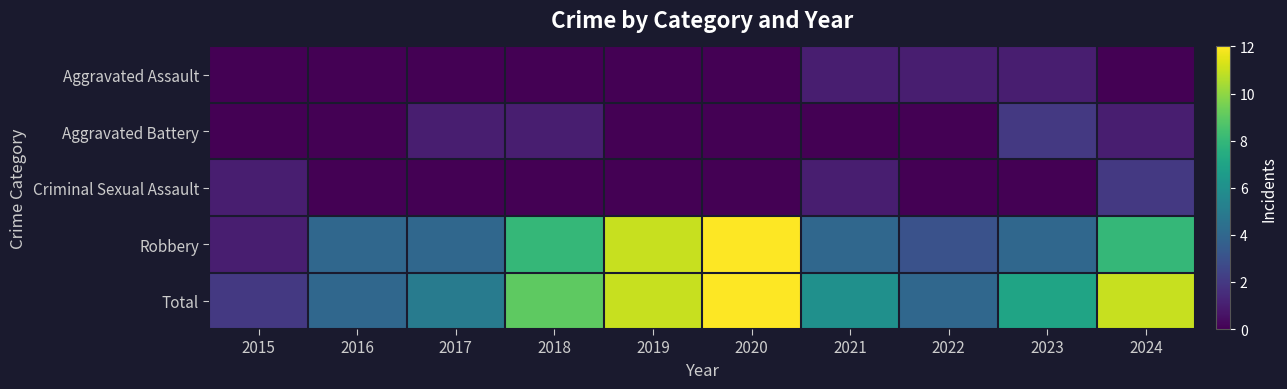

Which label corresponds to the largest value in the chart?

2020